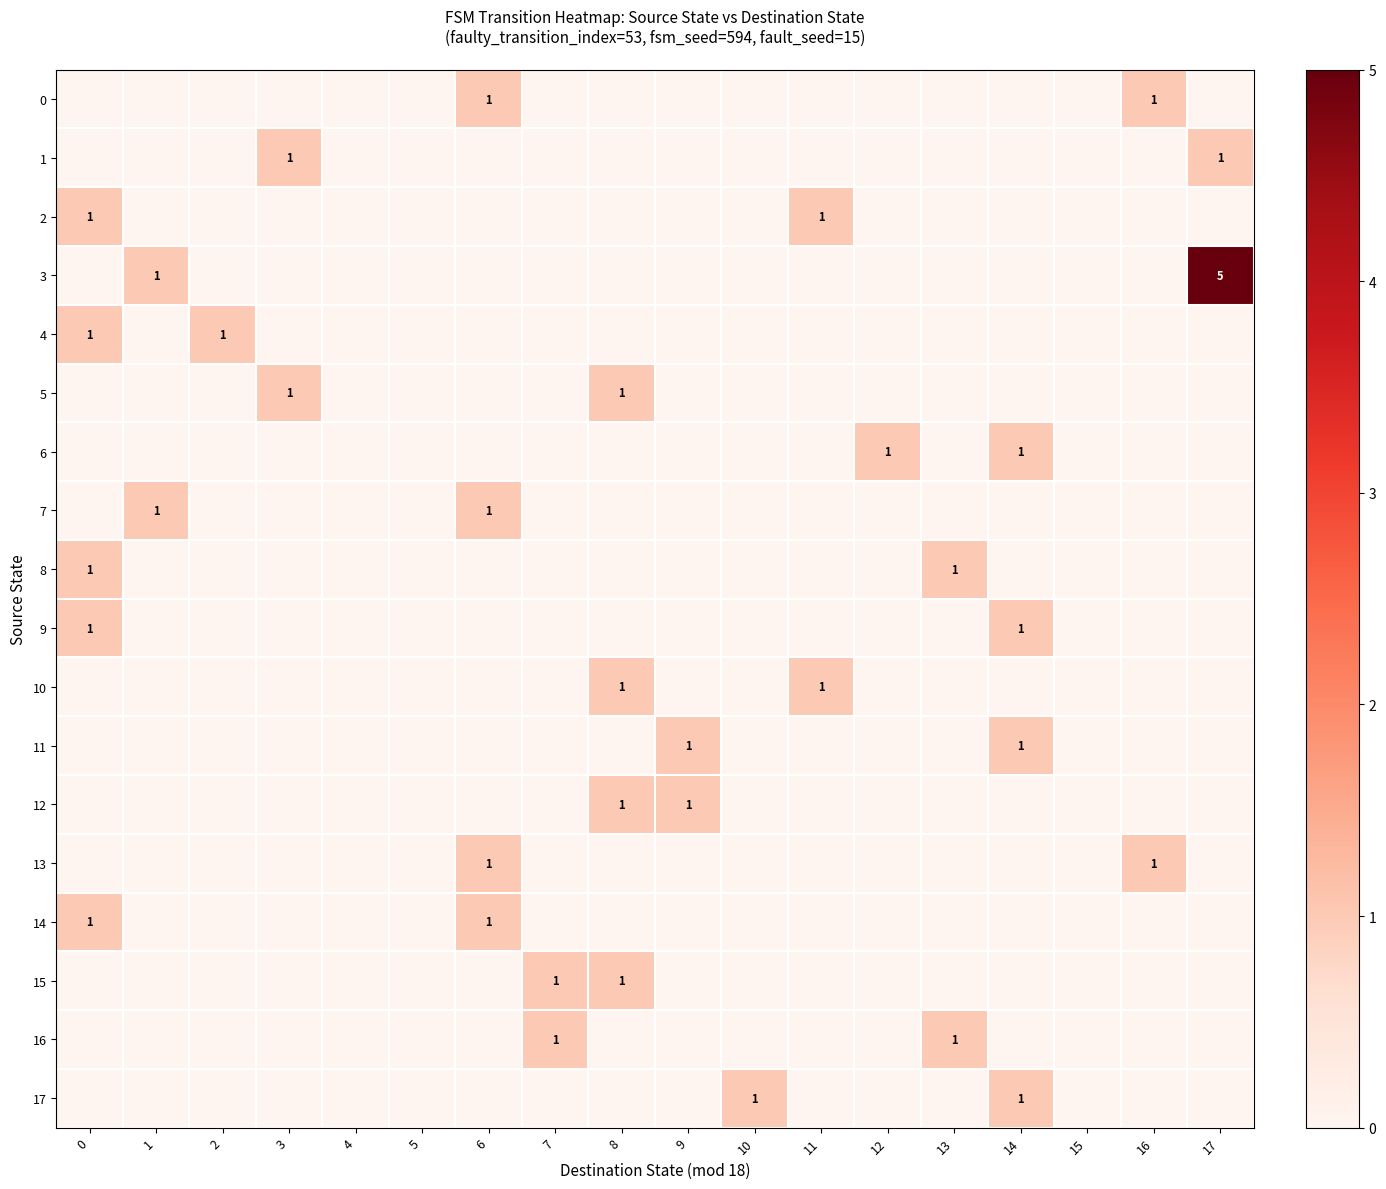

What is the difference between the 8 values at 13 and 5?

1